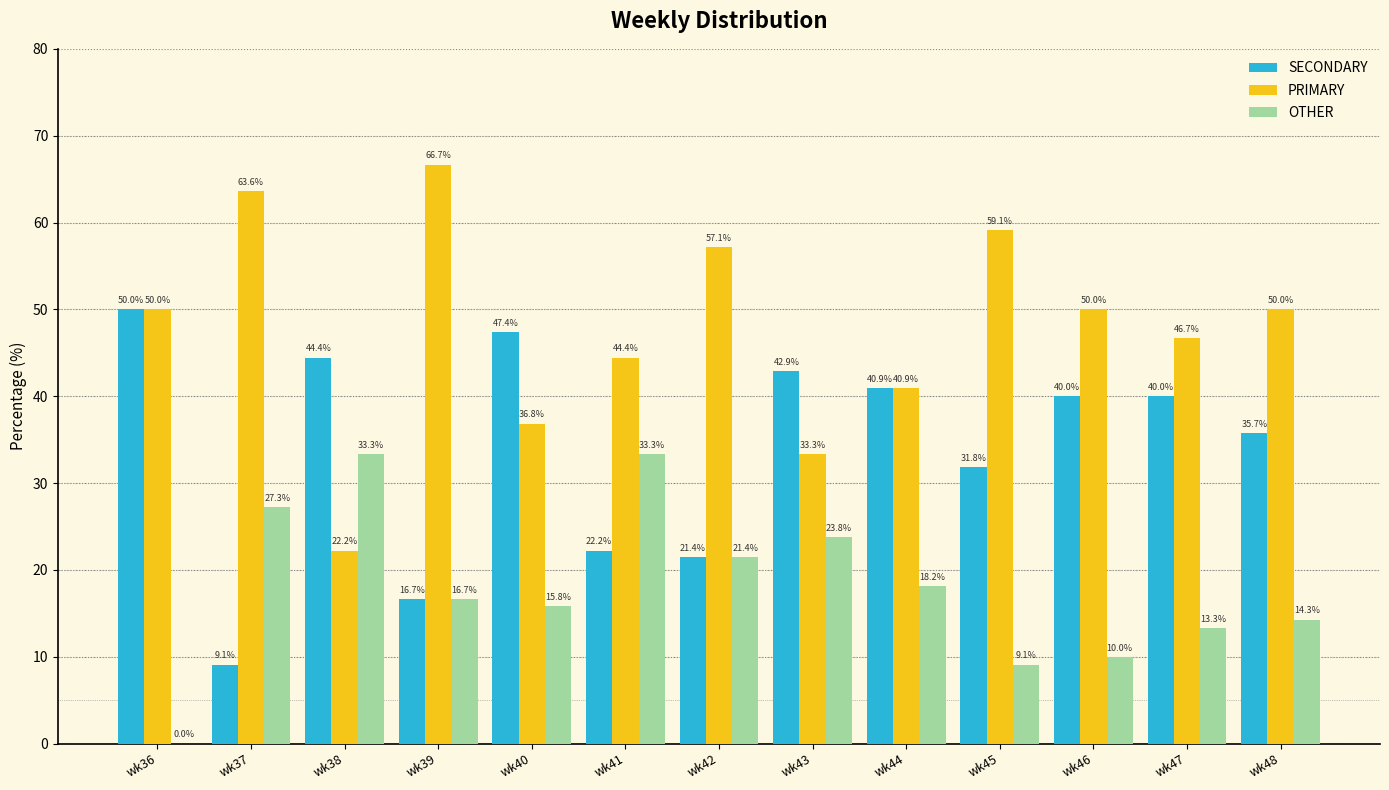

The PRIMARY series shows 17.8 at wk42. True or false?

False